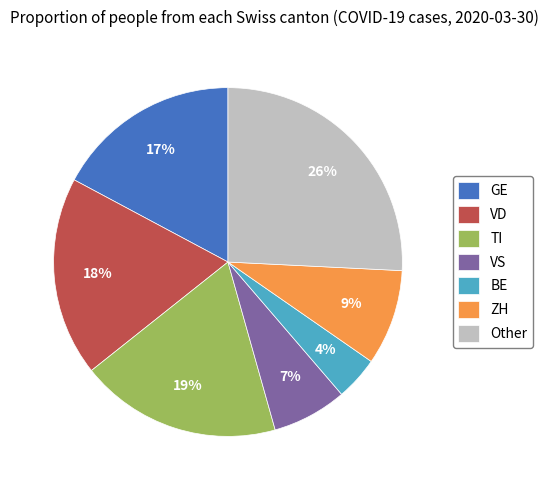

Is it true that ZH is 1% of the pie?

False